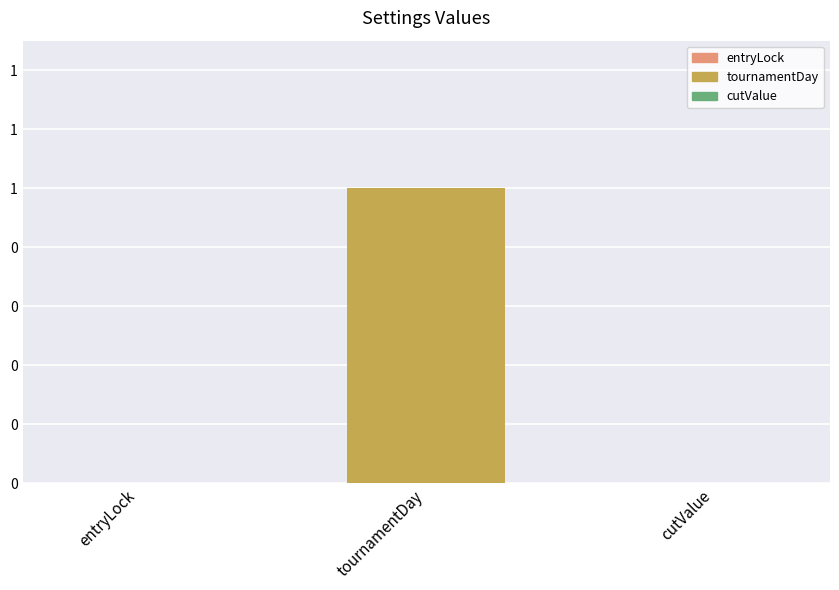

At which category does the chart reach its peak across all series?

tournamentDay